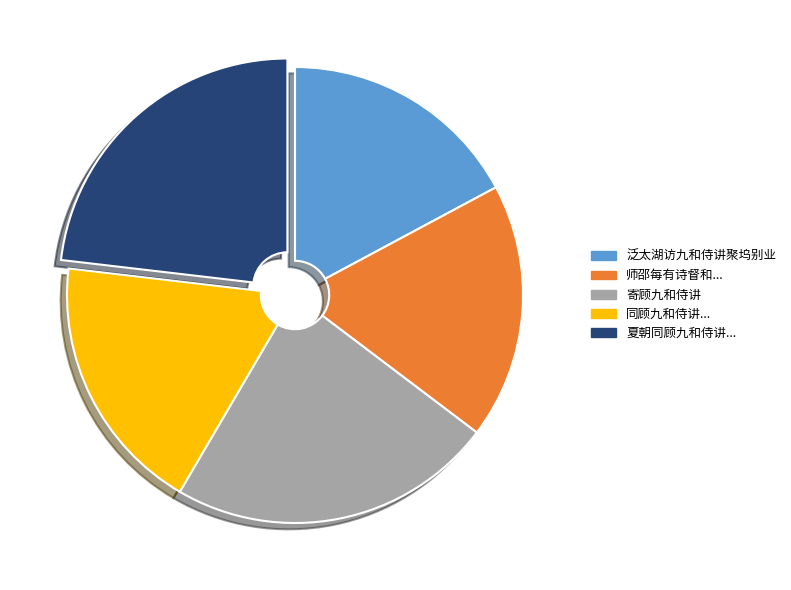

Is it true that 泛太湖访九和侍讲聚坞别业 is 31% of the pie?

False